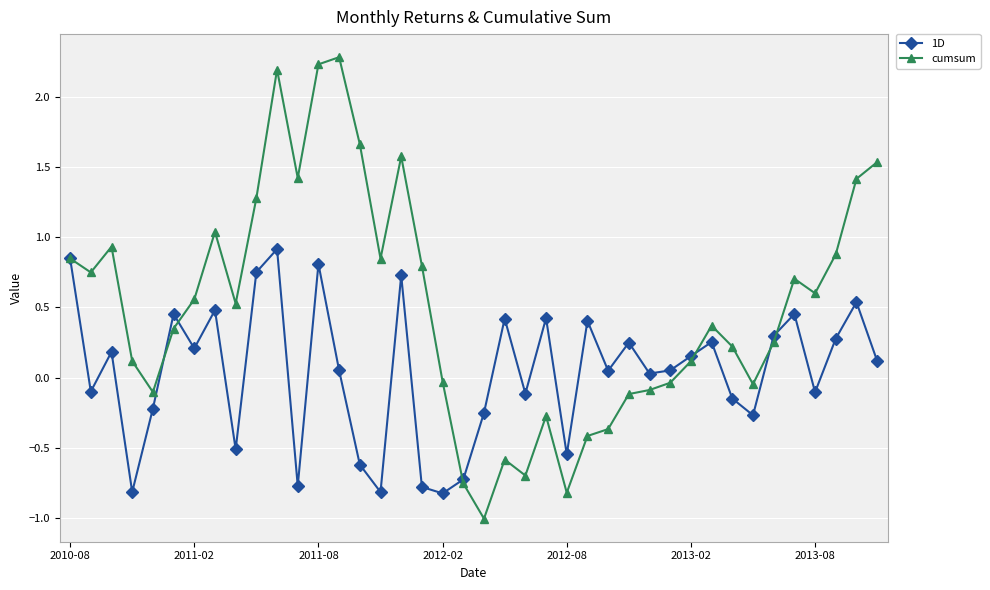

List the series in order of their peak value, lowest first.

1D, cumsum